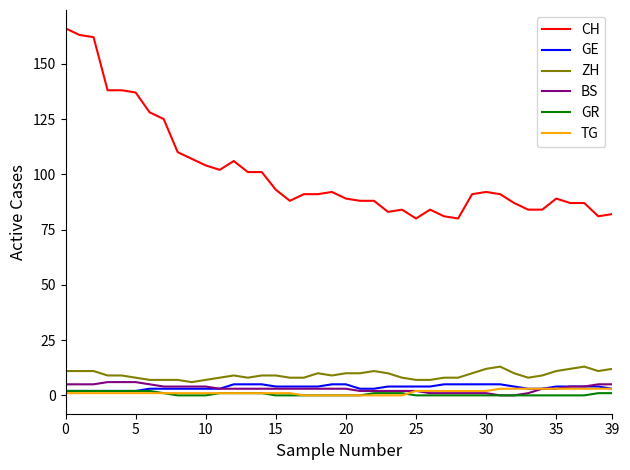

Which series has the largest total across all categories?

CH